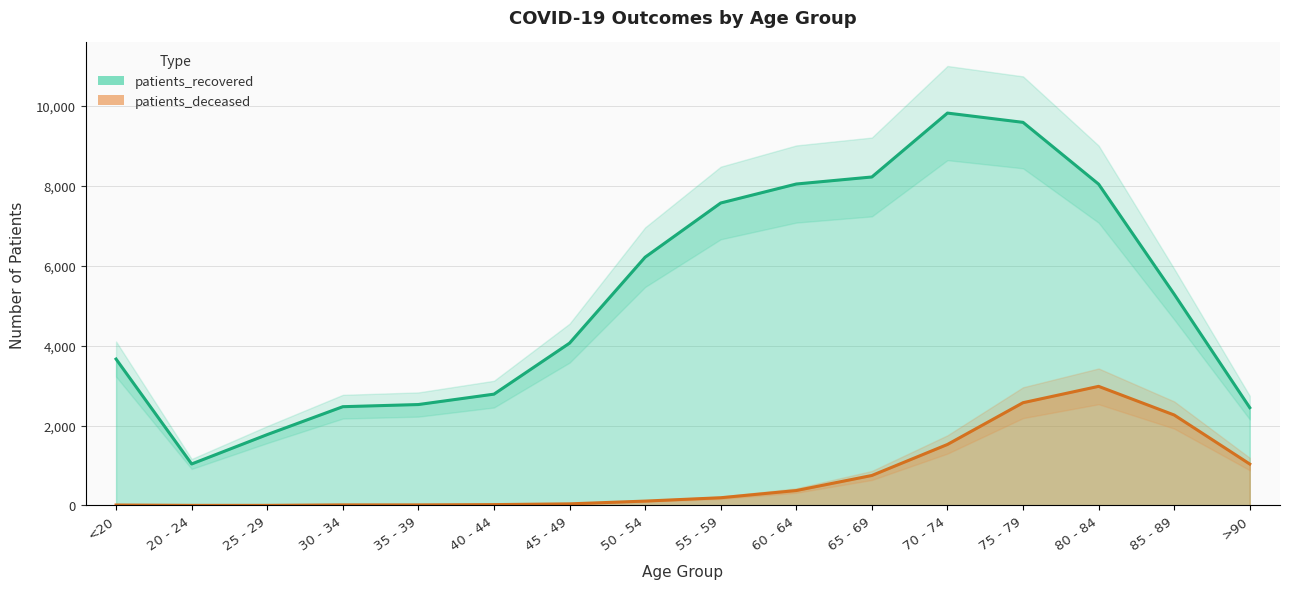

Reading left to right, what are all the values shown in this chart?

patients_deceased: <20=12	20 - 24=3	25 - 29=3	30 - 34=15	35 - 39=15	40 - 44=22	45 - 49=41	50 - 54=110	55 - 59=194	60 - 64=374	65 - 69=751	70 - 74=1527	75 - 79=2572	80 - 84=2981	85 - 89=2264	>90=1037
patients_recovered: <20=3664	20 - 24=1039	25 - 29=1774	30 - 34=2472	35 - 39=2526	40 - 44=2786	45 - 49=4062	50 - 54=6213	55 - 59=7569	60 - 64=8044	65 - 69=8220	70 - 74=9819	75 - 79=9587	80 - 84=8041	85 - 89=5288	>90=2448